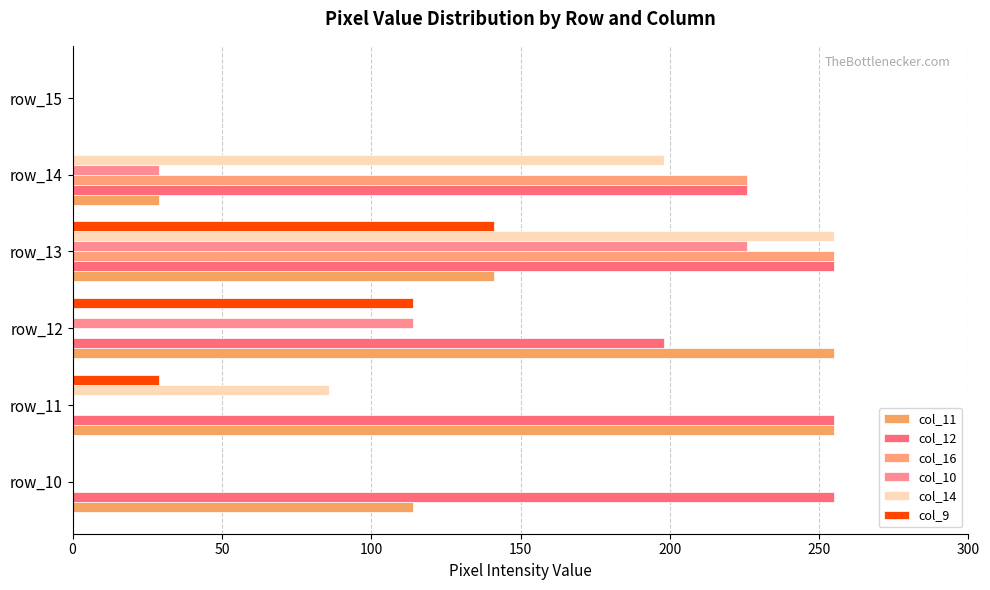

How many series are shown in this chart?

6